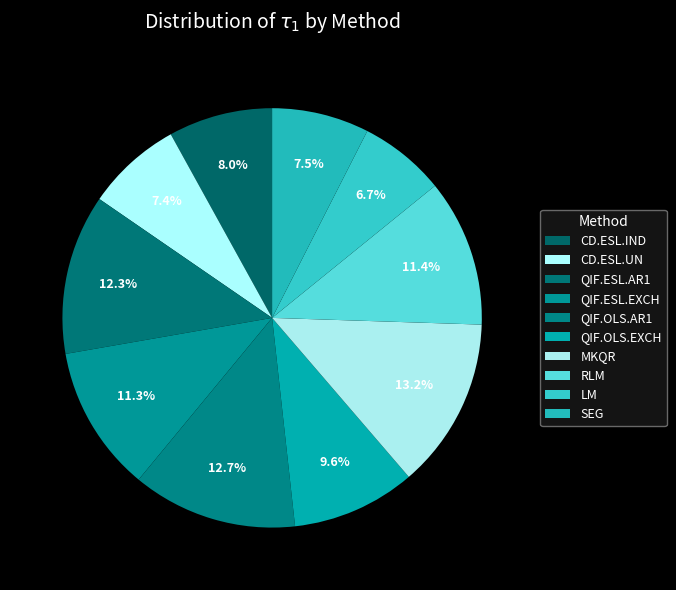

Does any single category account for the majority?

No